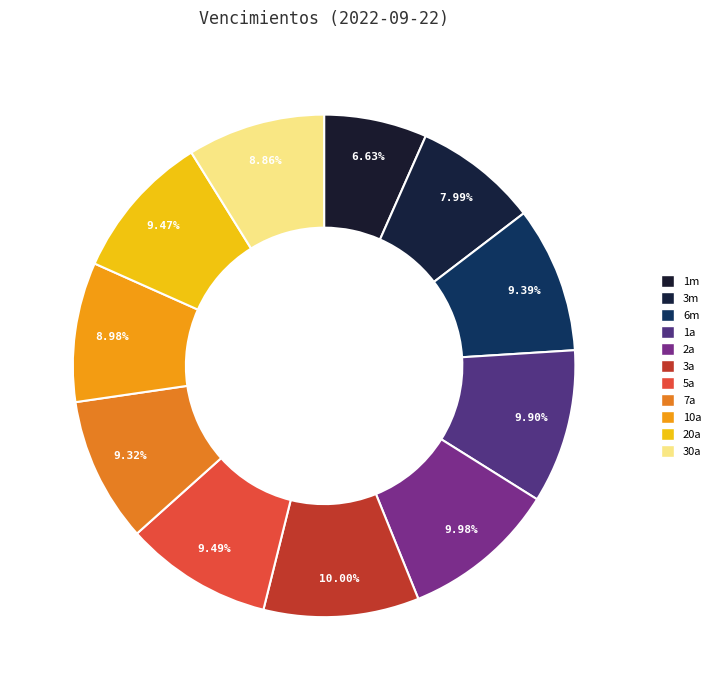

Does 1m account for over 50% of the chart?

No